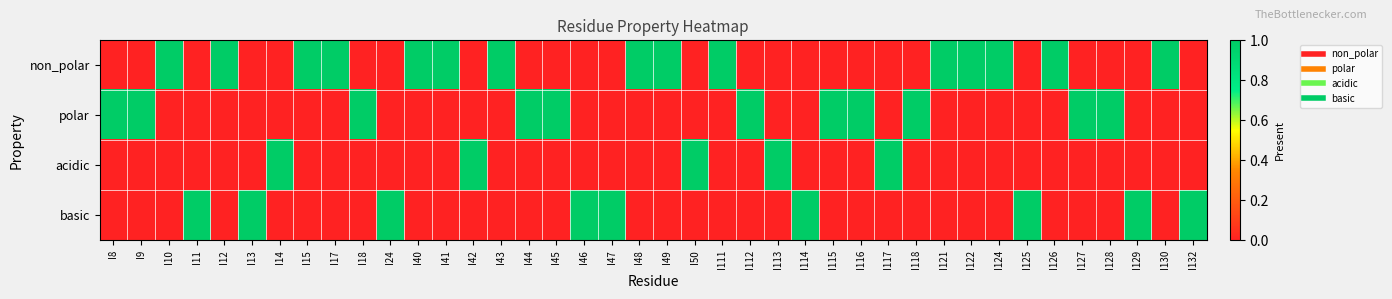

Reading left to right, transcribe all the data shown in this chart.

non_polar: I8=0	I9=0	I10=1	I11=0	I12=1	I13=0	I14=0	I15=1	I17=1	I18=0	I24=0	I40=1	I41=1	I42=0	I43=1	I44=0	I45=0	I46=0	I47=0	I48=1	I49=1	I50=0	I111=1	I112=0	I113=0	I114=0	I115=0	I116=0	I117=0	I118=0	I121=1	I122=1	I124=1	I125=0	I126=1	I127=0	I128=0	I129=0	I130=1	I132=0
polar: I8=1	I9=1	I10=0	I11=0	I12=0	I13=0	I14=0	I15=0	I17=0	I18=1	I24=0	I40=0	I41=0	I42=0	I43=0	I44=1	I45=1	I46=0	I47=0	I48=0	I49=0	I50=0	I111=0	I112=1	I113=0	I114=0	I115=1	I116=1	I117=0	I118=1	I121=0	I122=0	I124=0	I125=0	I126=0	I127=1	I128=1	I129=0	I130=0	I132=0
acidic: I8=0	I9=0	I10=0	I11=0	I12=0	I13=0	I14=1	I15=0	I17=0	I18=0	I24=0	I40=0	I41=0	I42=1	I43=0	I44=0	I45=0	I46=0	I47=0	I48=0	I49=0	I50=1	I111=0	I112=0	I113=1	I114=0	I115=0	I116=0	I117=1	I118=0	I121=0	I122=0	I124=0	I125=0	I126=0	I127=0	I128=0	I129=0	I130=0	I132=0
basic: I8=0	I9=0	I10=0	I11=1	I12=0	I13=1	I14=0	I15=0	I17=0	I18=0	I24=1	I40=0	I41=0	I42=0	I43=0	I44=0	I45=0	I46=1	I47=1	I48=0	I49=0	I50=0	I111=0	I112=0	I113=0	I114=1	I115=0	I116=0	I117=0	I118=0	I121=0	I122=0	I124=0	I125=1	I126=0	I127=0	I128=0	I129=1	I130=0	I132=1